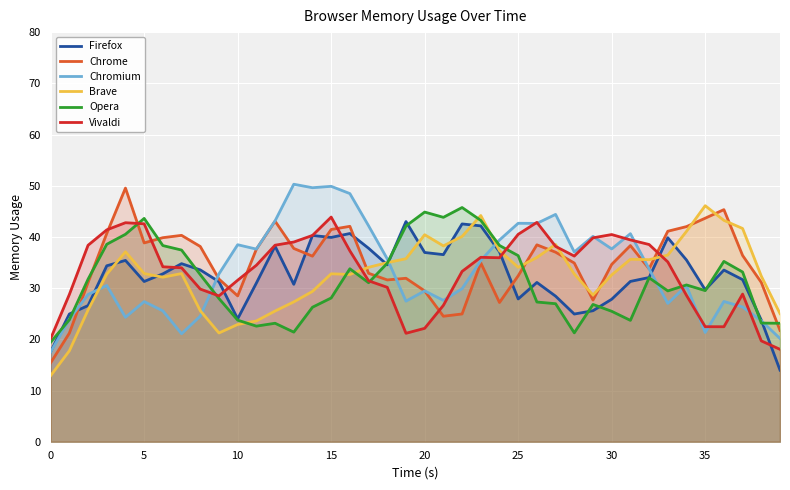

What is the approximate value of Chromium at 30?

37.7